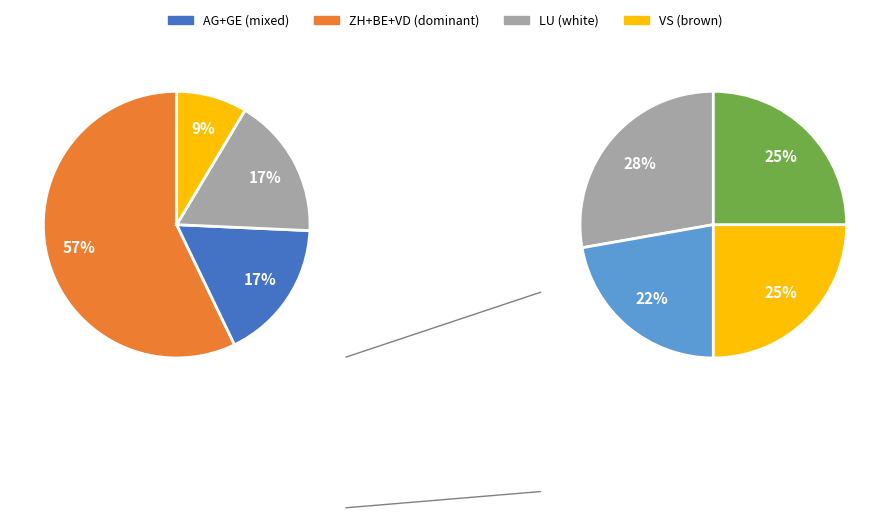

To the nearest percent, what is the combined percentage of BE and TI?

25%